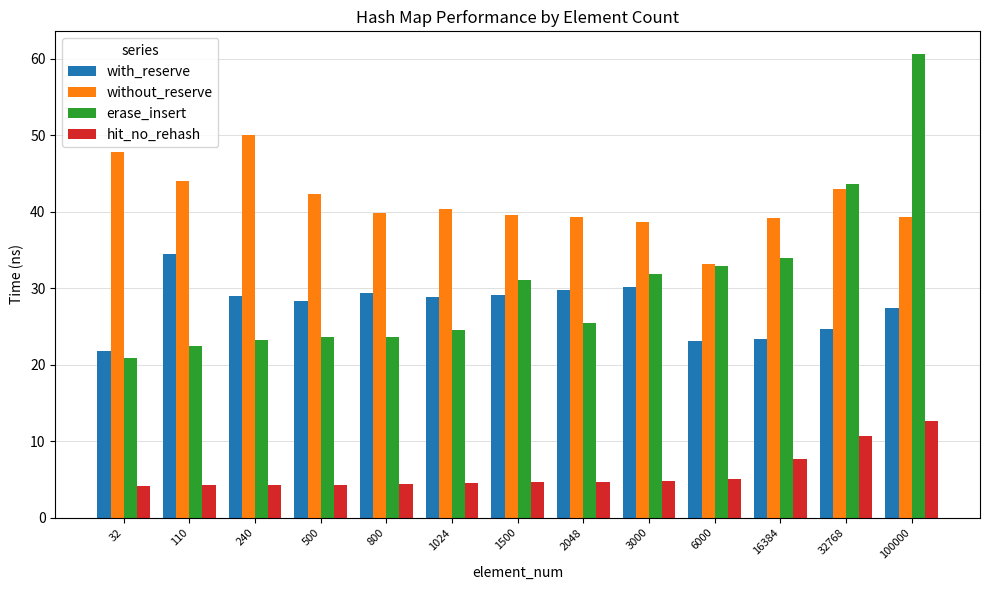

At which category is the sum across all series the highest?

100000